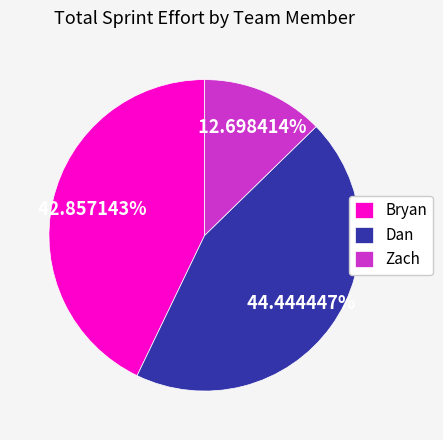

To the nearest percent, what portion does Bryan represent?

43%